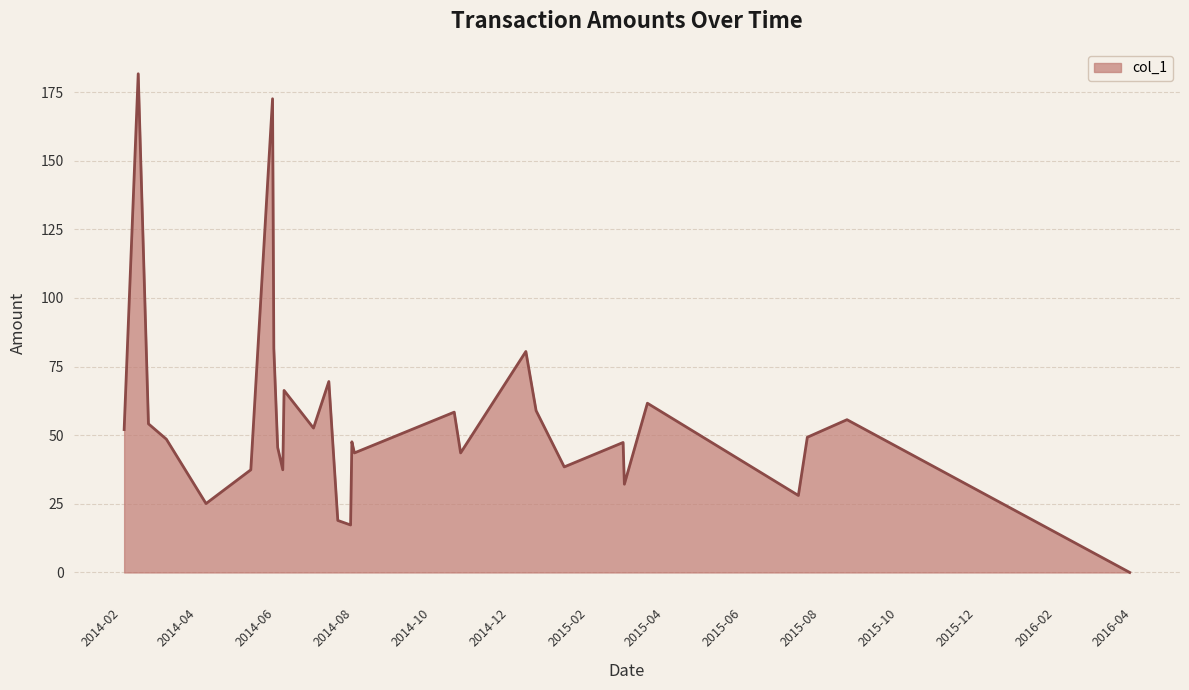

What is the greatest value displayed?

181.7